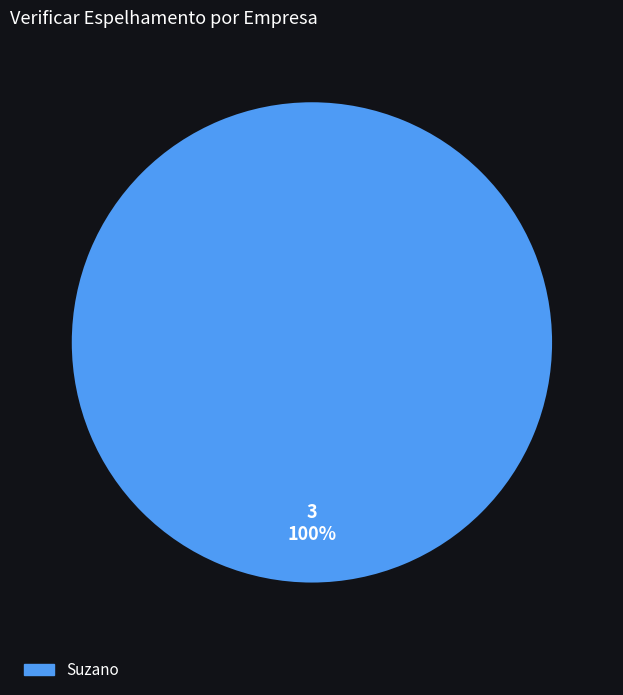

The Suzano slice represents 100% of the pie. True or false?

True